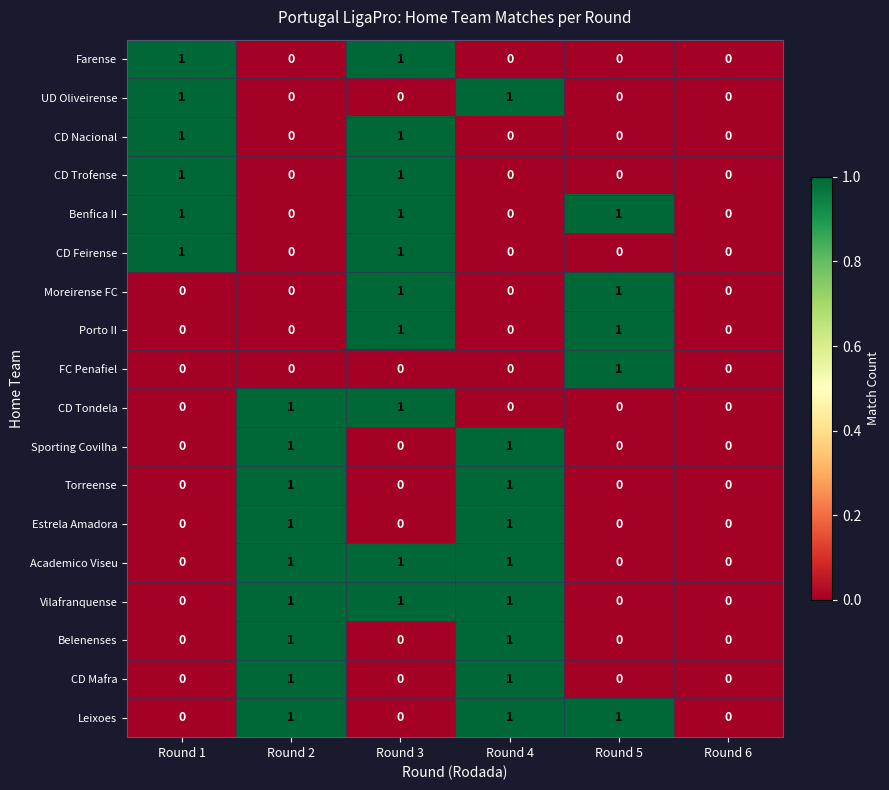

What is the total value across all series at Round 1?

6